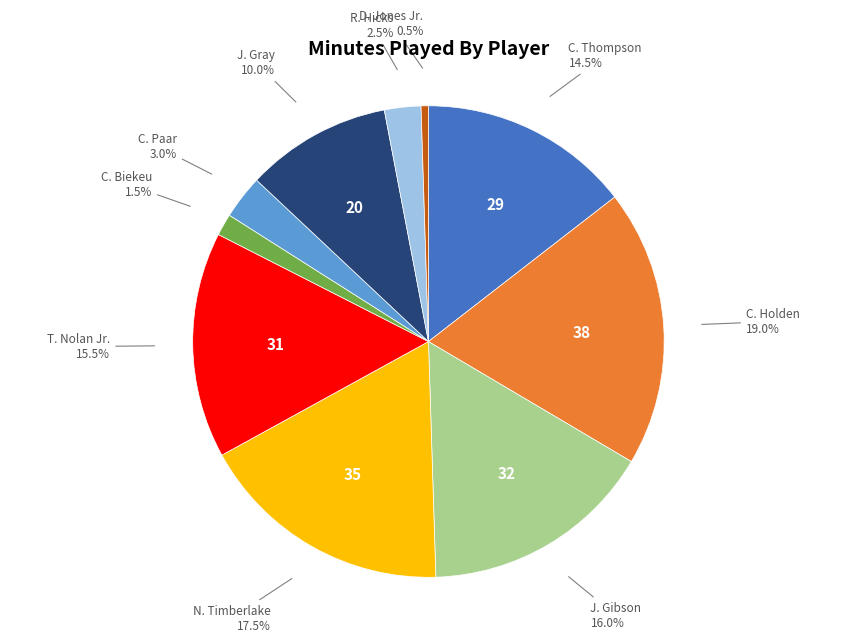

Does any single category account for the majority?

No